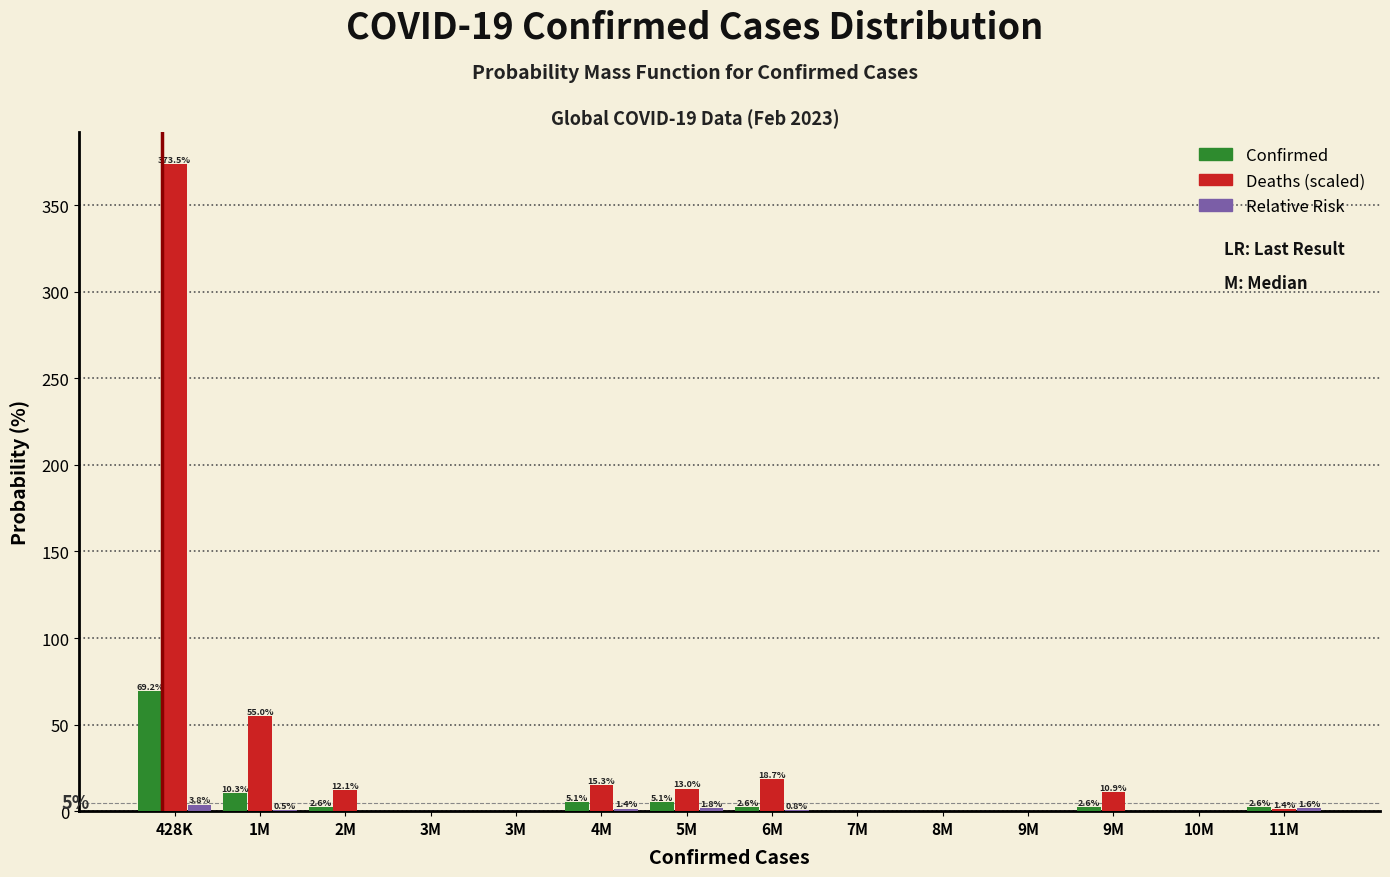

Are the bars horizontal?

No